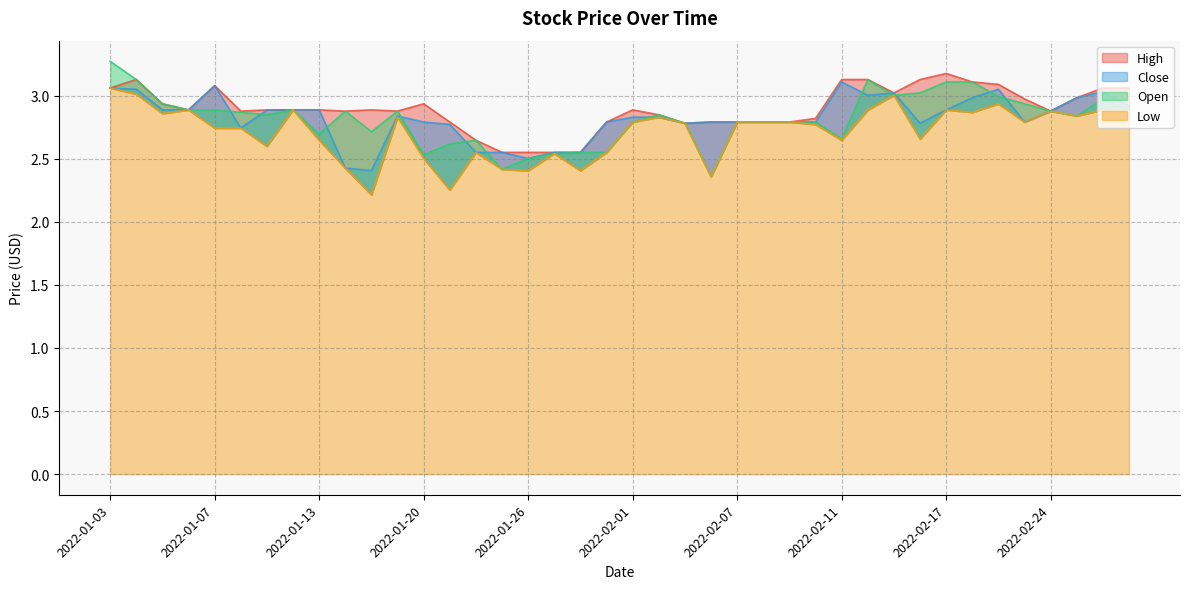

List the labels in order of Low value, smallest first.

2022-01-18, 2022-01-21, 2022-02-04, 2022-01-26, 2022-01-28, 2022-01-25, 2022-01-14, 2022-01-20, 2022-01-27, 2022-01-31, 2022-01-24, 2022-01-11, 2022-02-11, 2022-01-13, 2022-02-16, 2022-01-07, 2022-01-10, 2022-02-10, 2022-02-03, 2022-02-07, 2022-02-08, 2022-02-09, 2022-02-23, 2022-02-01, 2022-02-02, 2022-01-19, 2022-02-25, 2022-01-05, 2022-02-18, 2022-02-24, 2022-02-14, 2022-03-01, 2022-02-28, 2022-01-06, 2022-01-12, 2022-02-17, 2022-02-22, 2022-02-15, 2022-01-04, 2022-01-03